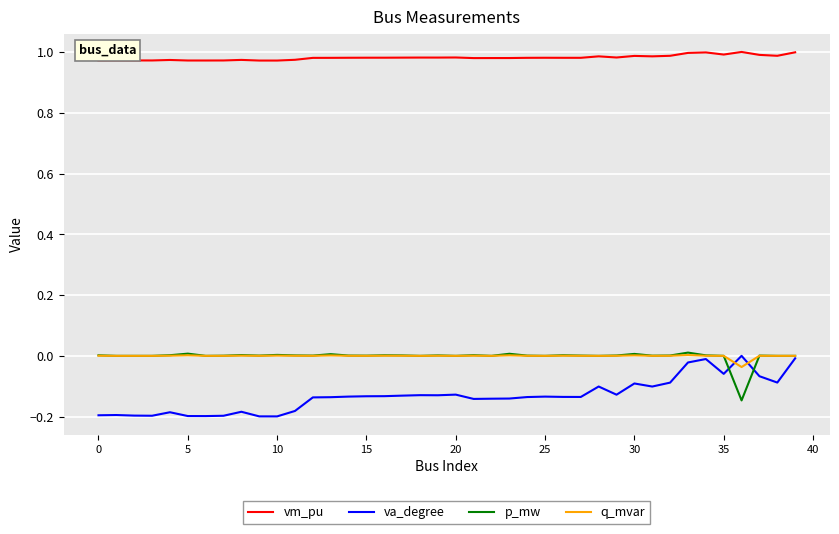

Which series has the largest range (max minus min)?

va_degree